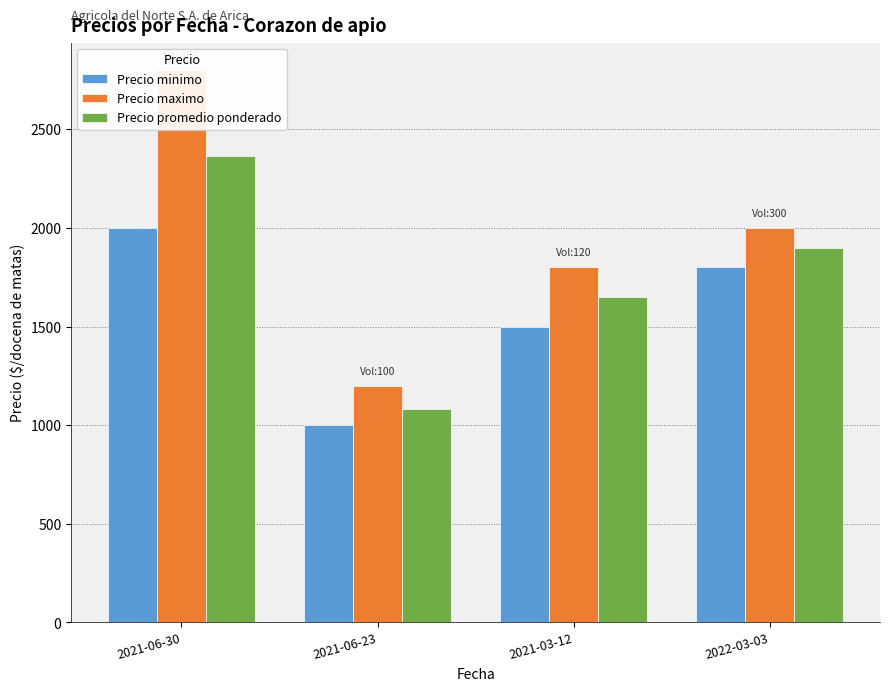

Is it true that Precio maximo equals 3039 at 2021-03-12?

False